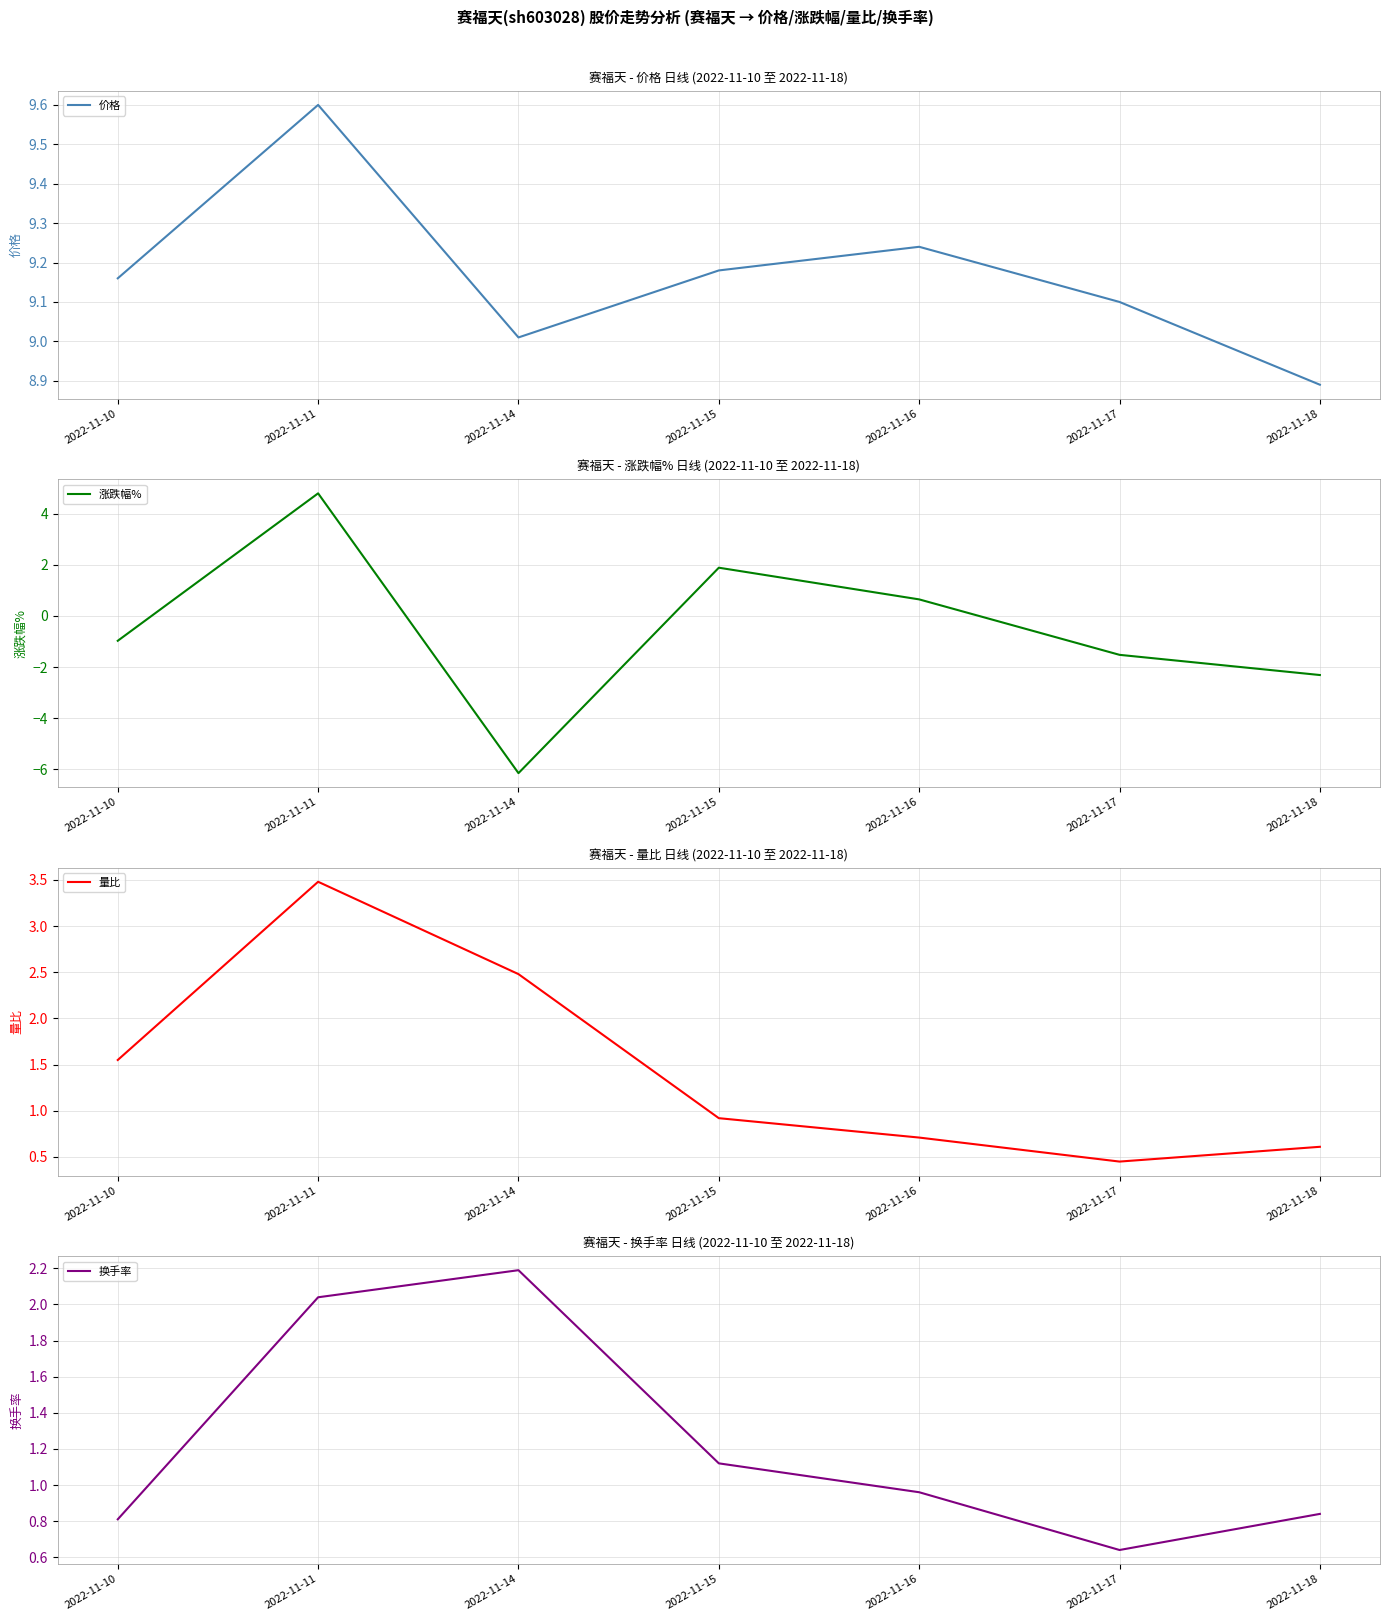

At which label does 涨跌幅% reach its minimum?

2022-11-14